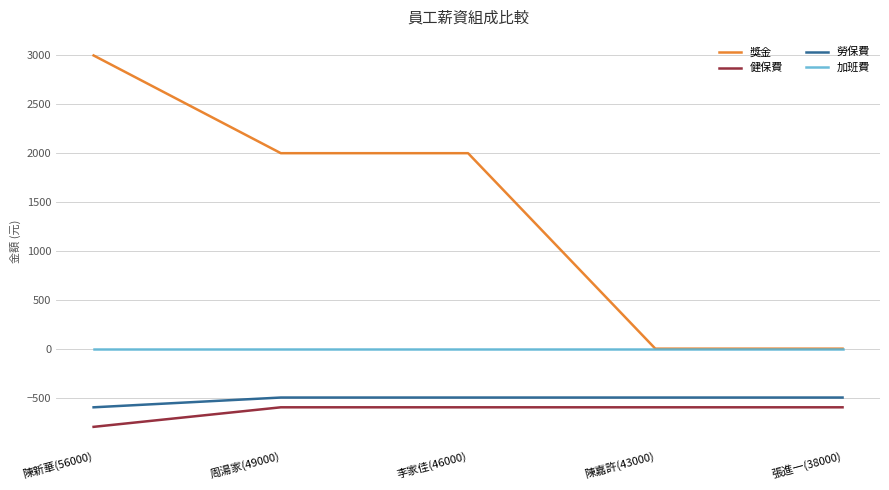

What is the sum of all 健保費 values?

-3200